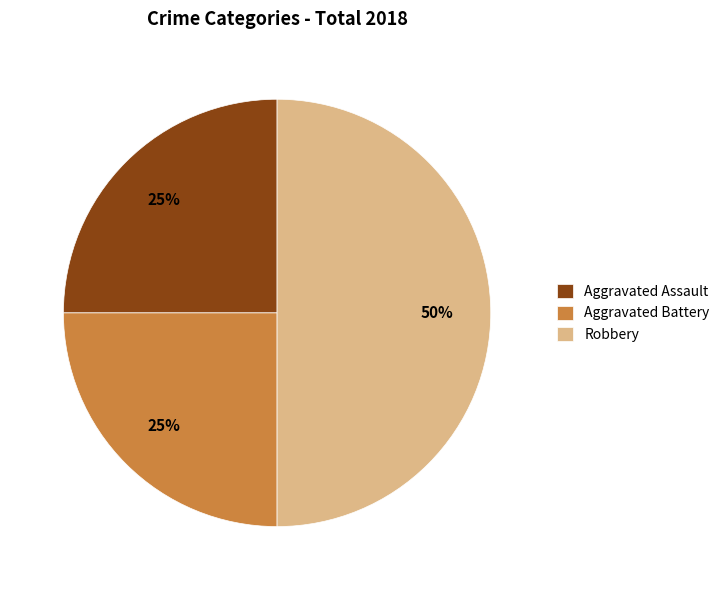

Does Aggravated Assault account for over 50% of the chart?

No